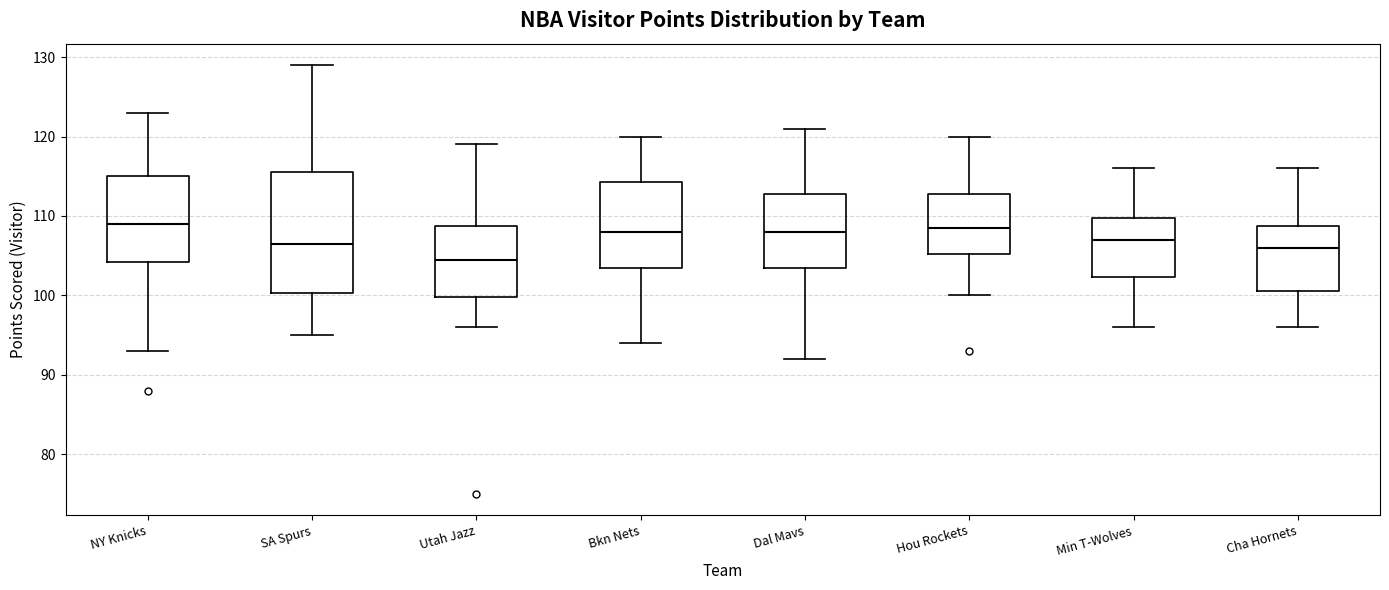

Reading left to right, transcribe this box plot: for each box, give where its median line is, the range the box spans, and where its two whiskers end, as read against the y-axis. The values are not printed on the chart, so give them approximately, as read against the axis.

NY Knicks: median 109, box 104 to 115, whiskers 93 to 123
SA Spurs: median 107, box 100 to 116, whiskers 95 to 129
Utah Jazz: median 105, box 100 to 109, whiskers 96 to 119
Bkn Nets: median 108, box 104 to 114, whiskers 94 to 120
Dal Mavs: median 108, box 104 to 113, whiskers 92 to 121
Hou Rockets: median 109, box 105 to 113, whiskers 100 to 120
Min T-Wolves: median 107, box 102 to 110, whiskers 96 to 116
Cha Hornets: median 106, box 101 to 109, whiskers 96 to 116